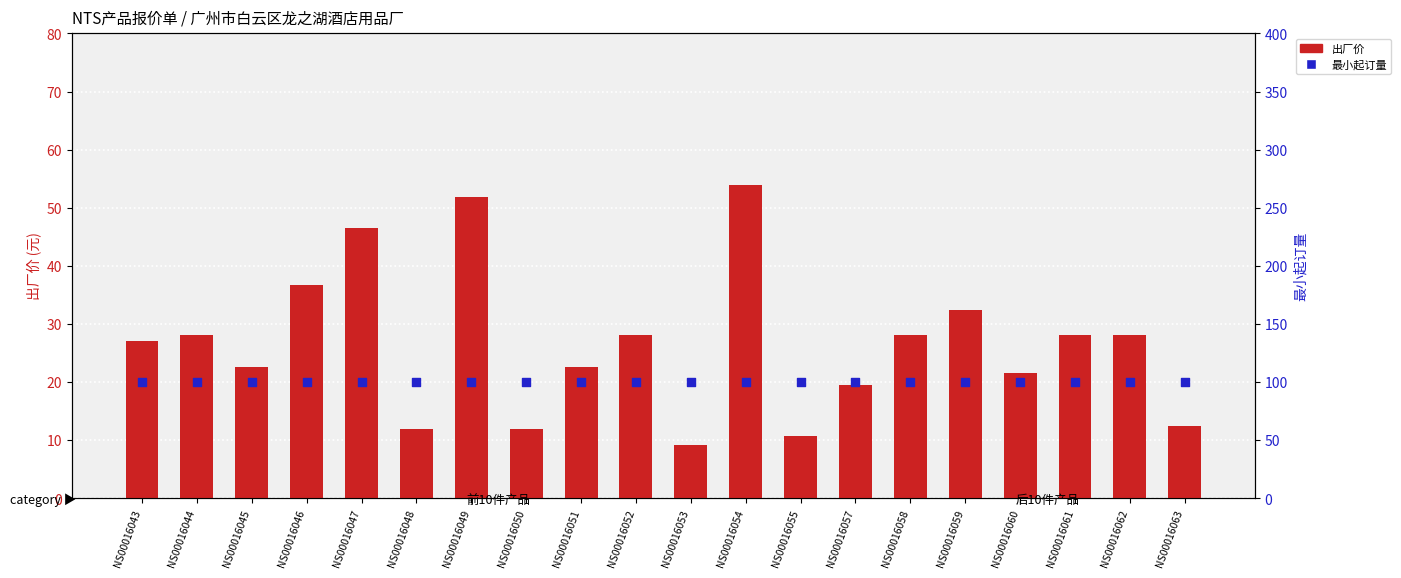

At how many categories does at least one series exceed 82?

20